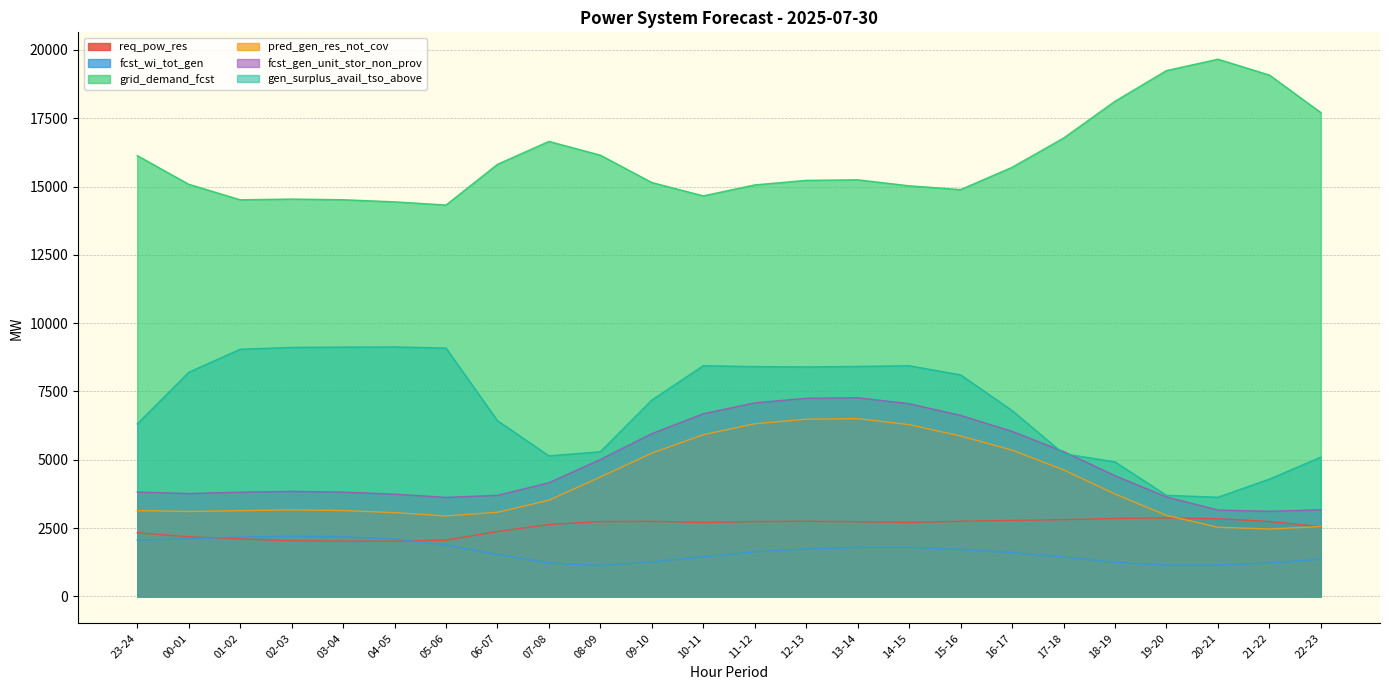

Which series changed the most between 10-11 and 18-19?

gen_surplus_avail_tso_above